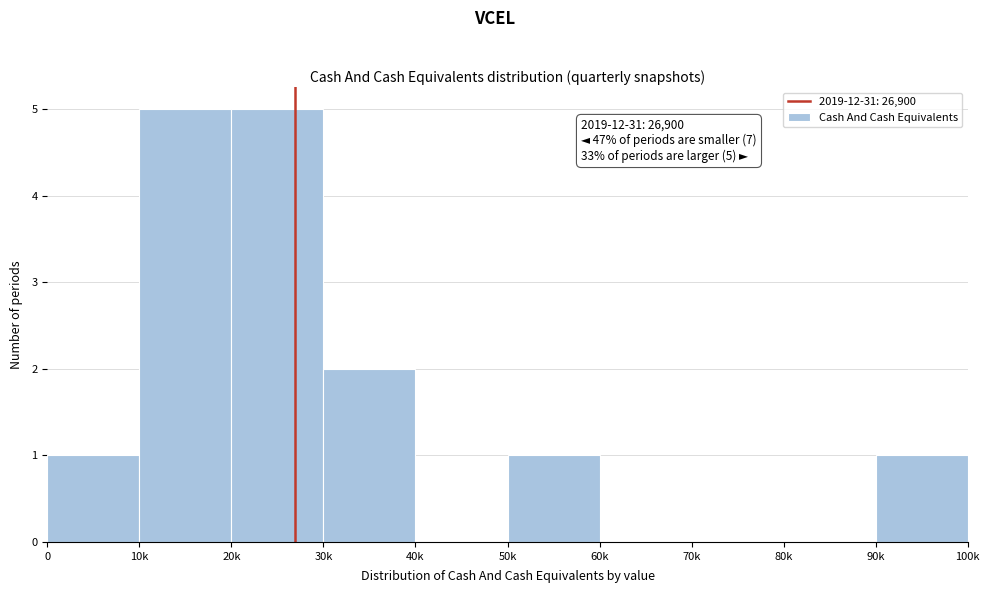

Reading left to right, extract all data points from this chart.

0=1	10k=5	20k=5	30k=2	40k=0	50k=1	60k=0	70k=0	80k=0	90k=1